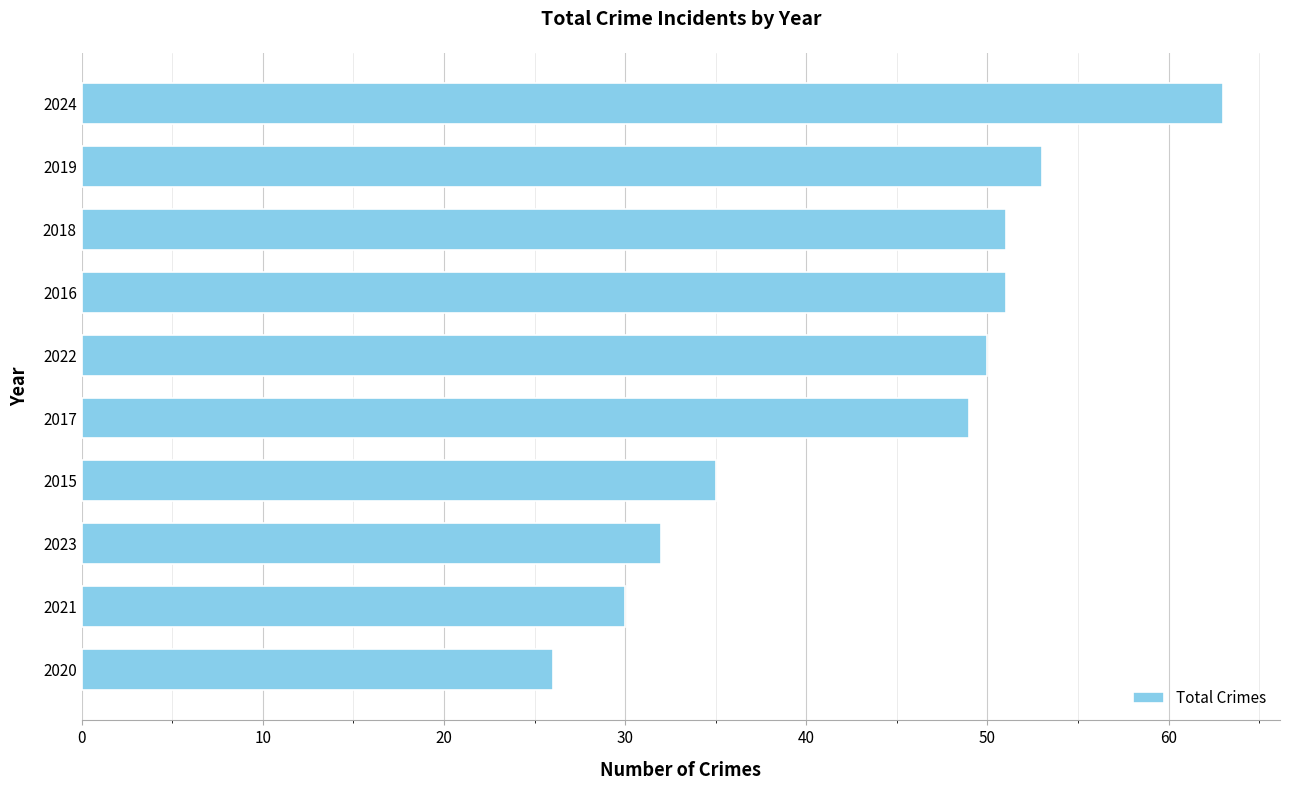

Reading bottom to top, list all the values displayed in this chart.

26	30	32	35	49	50	51	51	53	63